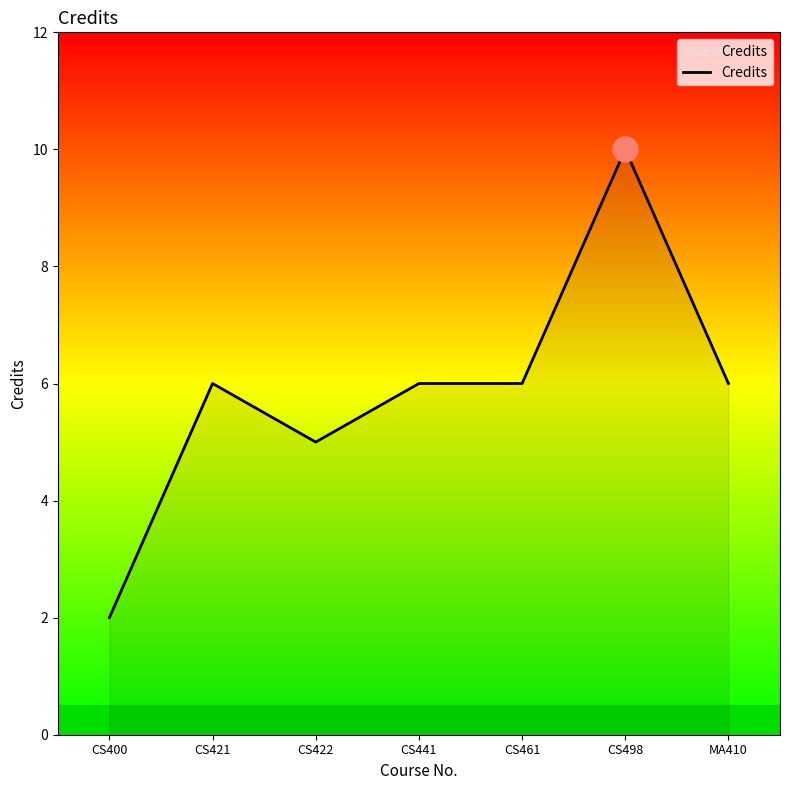

Reading left to right, list all the values displayed in this chart.

2	6	5	6	6	10	6